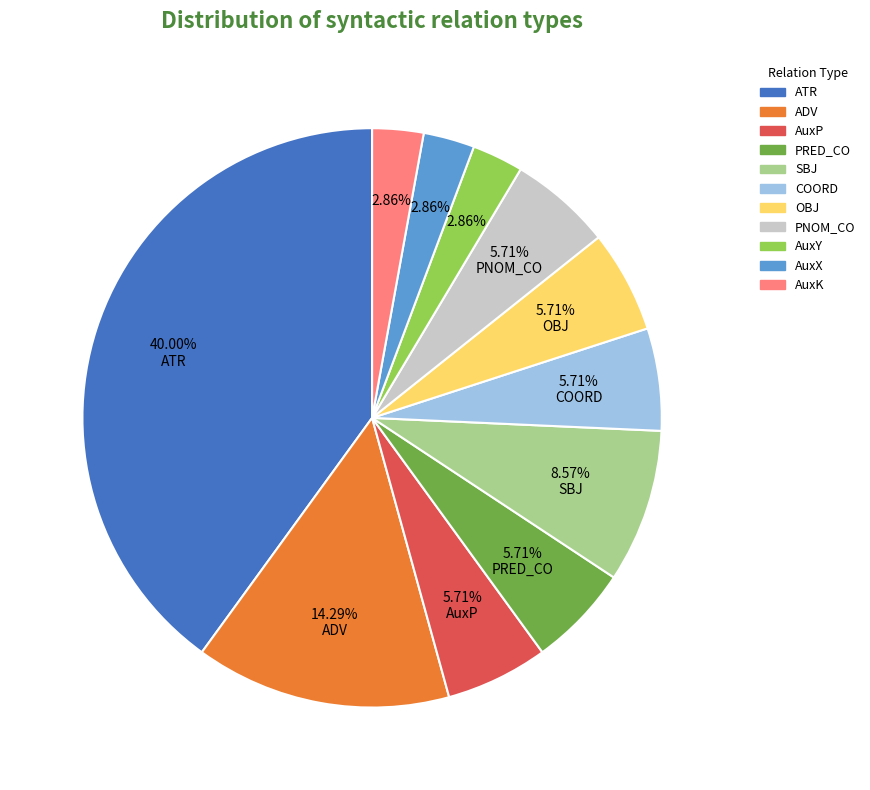

Count the number of slices in the pie.

11